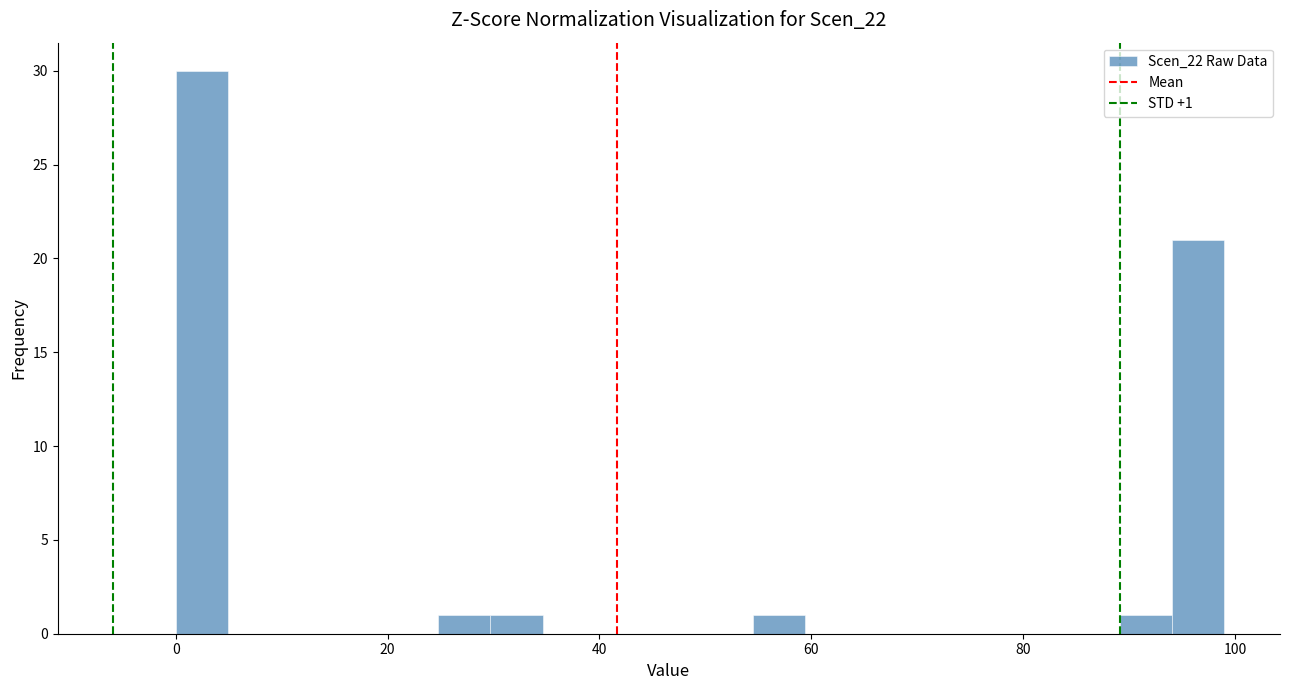

Around what value on the x-axis is the tallest bar? Give the approximate position of its centre, as read against the axis.

2